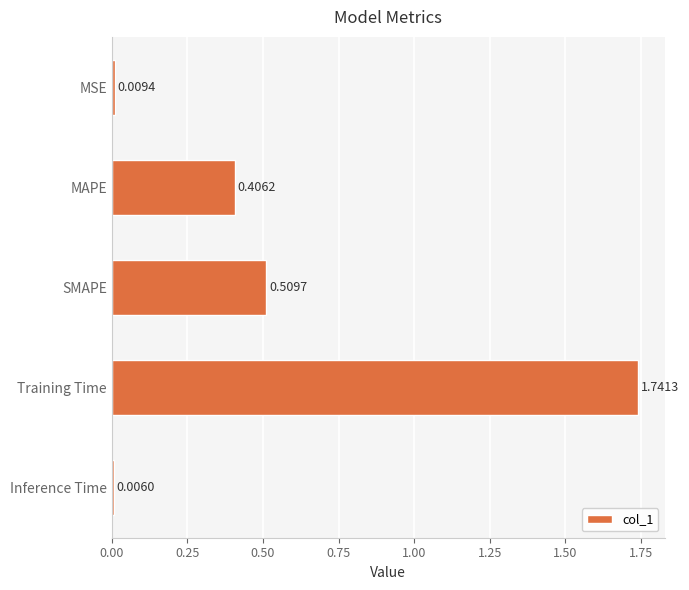

At which category does the chart reach its minimum across all series?

Inference Time